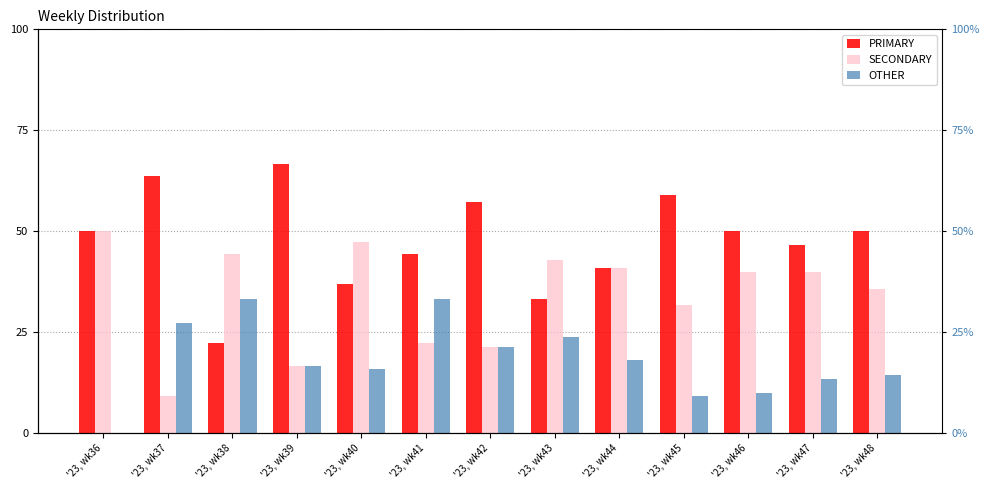

Which label corresponds to the smallest value in the chart?

'23, wk36